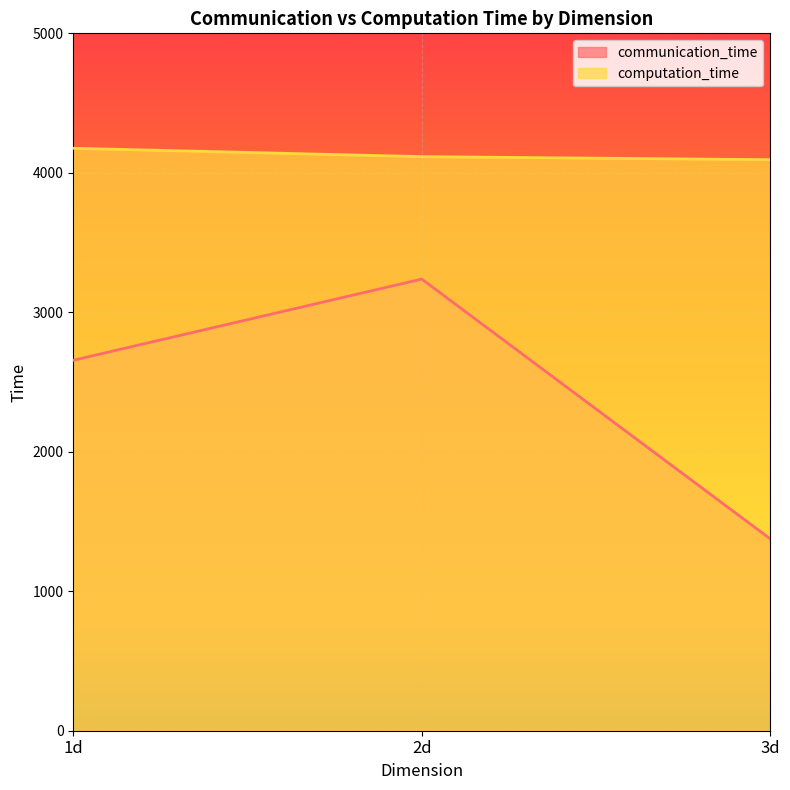

List the labels in order of computation_time value, largest first.

1d, 2d, 3d